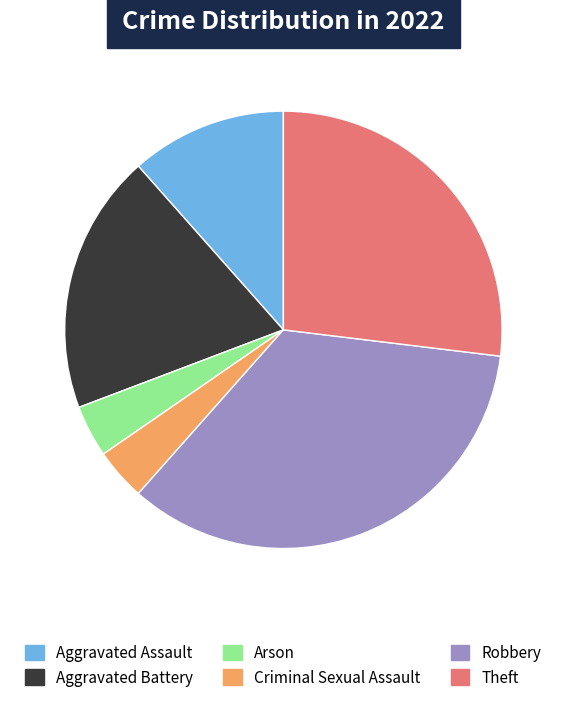

Which slice is the largest?

Robbery